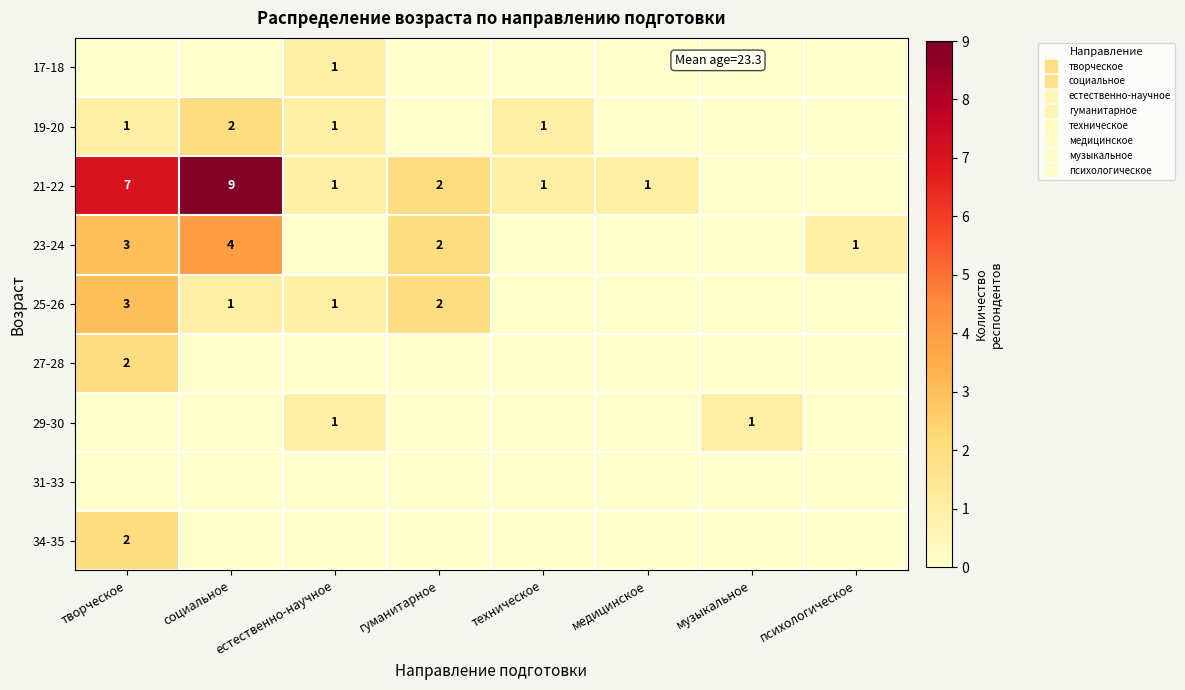

Which series changed the most between гуманитарное and музыкальное?

21-22